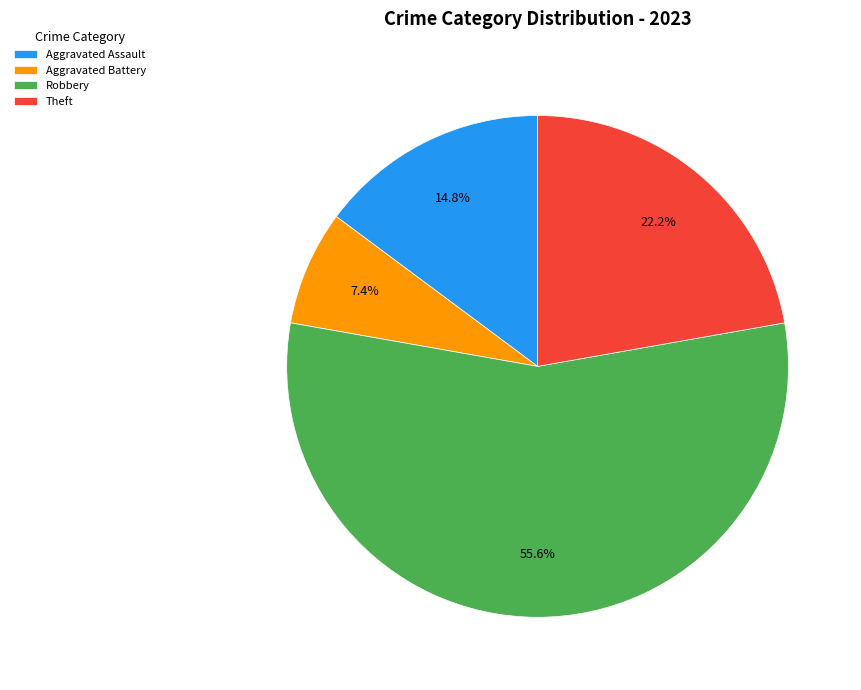

What is the ratio of the value at Aggravated Battery to the value at Robbery?

0.1